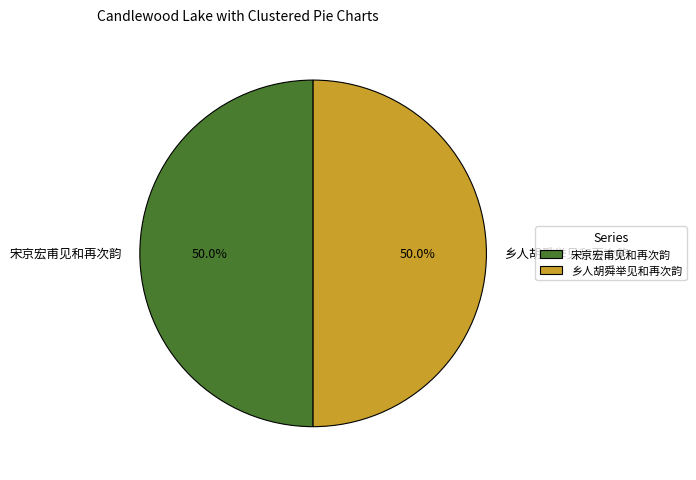

To the nearest percent, what percentage of the pie is 宋京宏甫见和再次韵?

50%